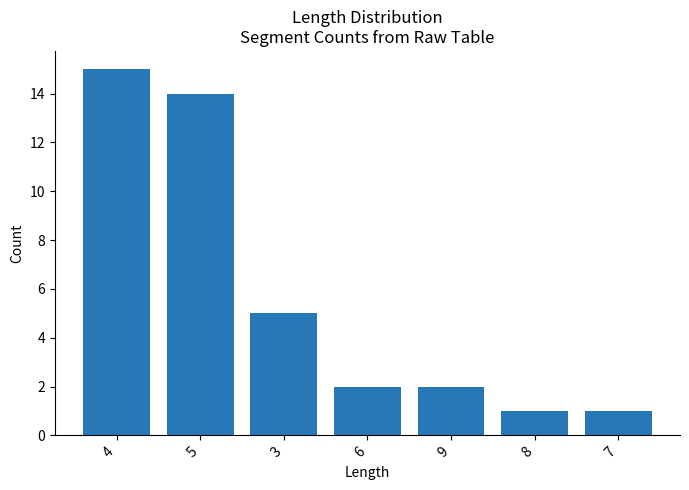

Count the number of categories in the chart.

7